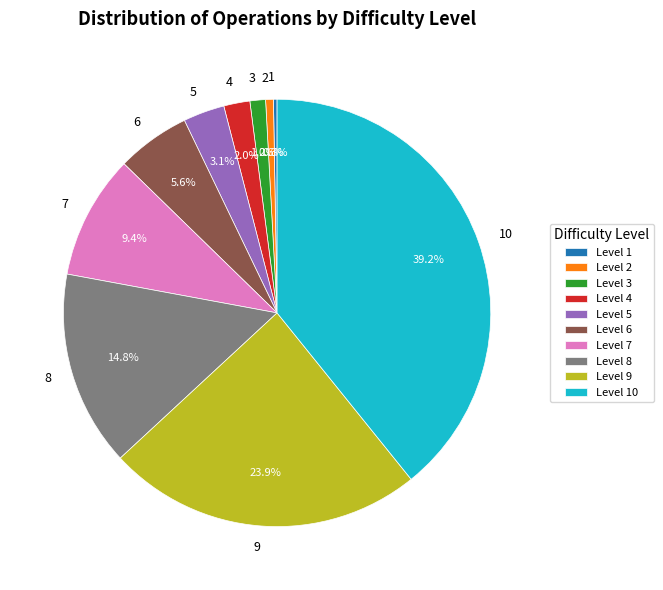

What percentage do 5 and 2 together represent?

3.7%